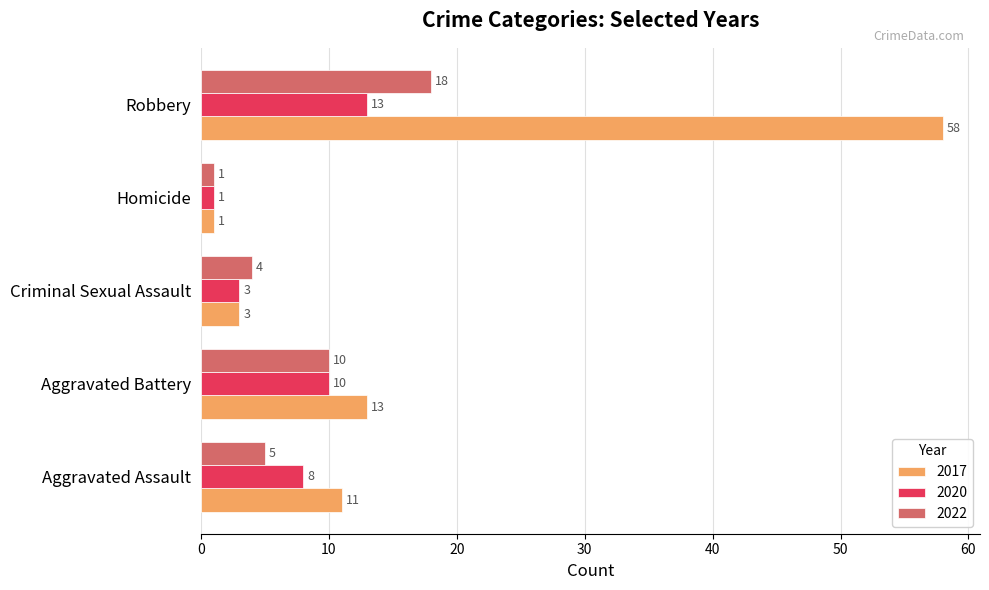

Which series has the widest spread of values?

2017